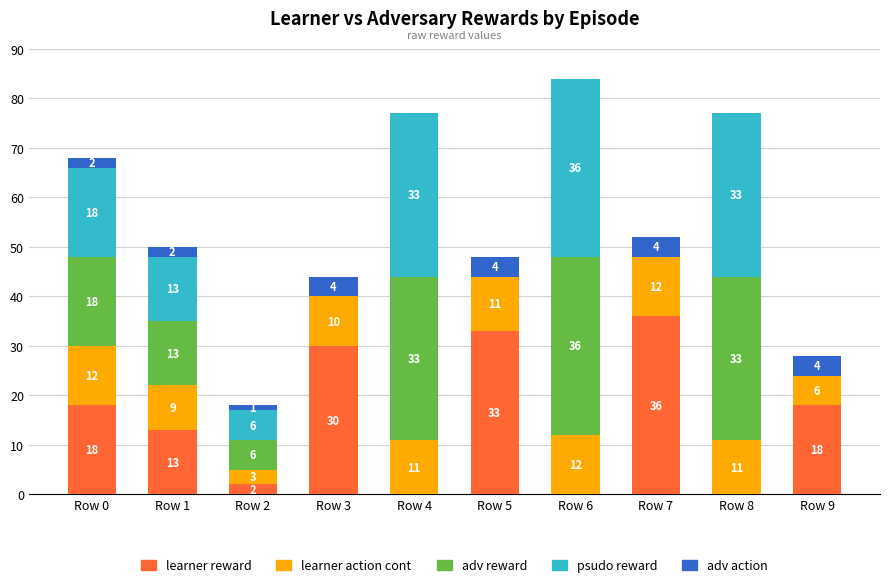

The value of learner reward at Row 7 is 36. True or false?

True